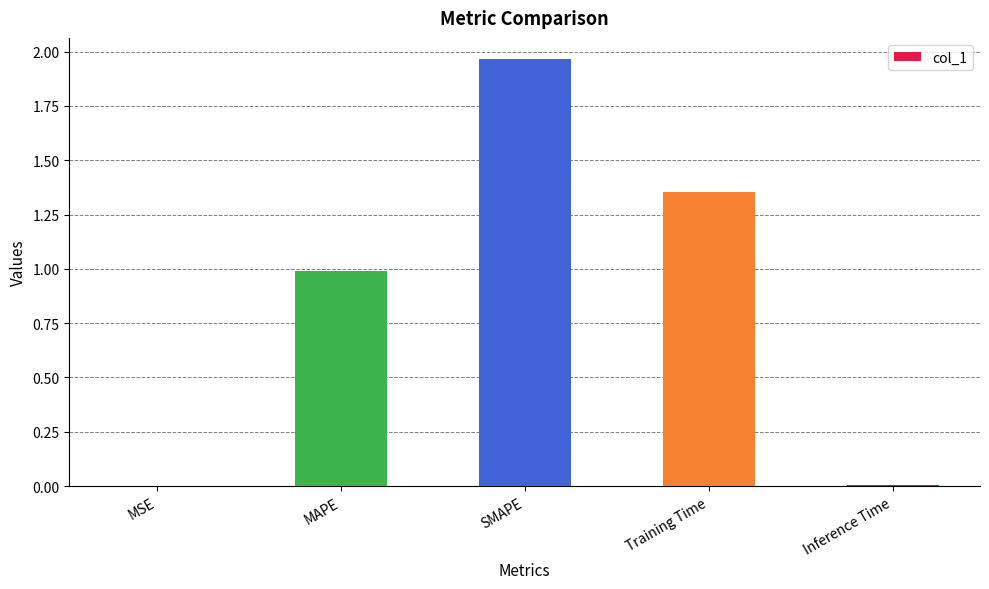

Read the value at MAPE.

1.0